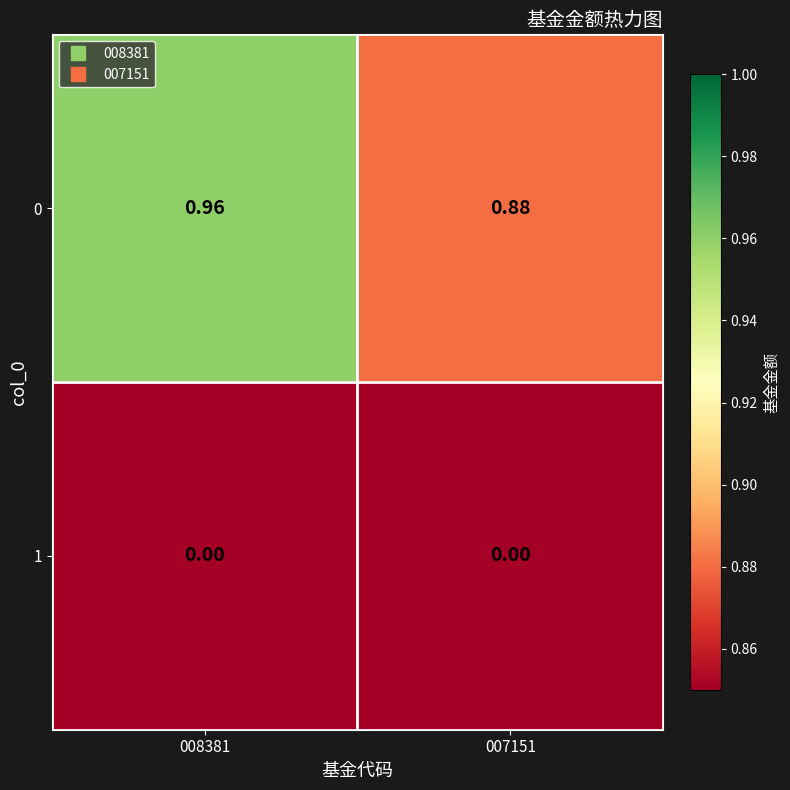

Is the value of 0 at 008381 greater than the value of 1 at 008381?

Yes